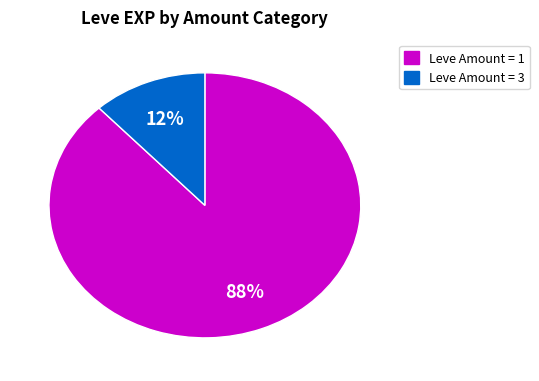

How many slices are in this pie chart?

2